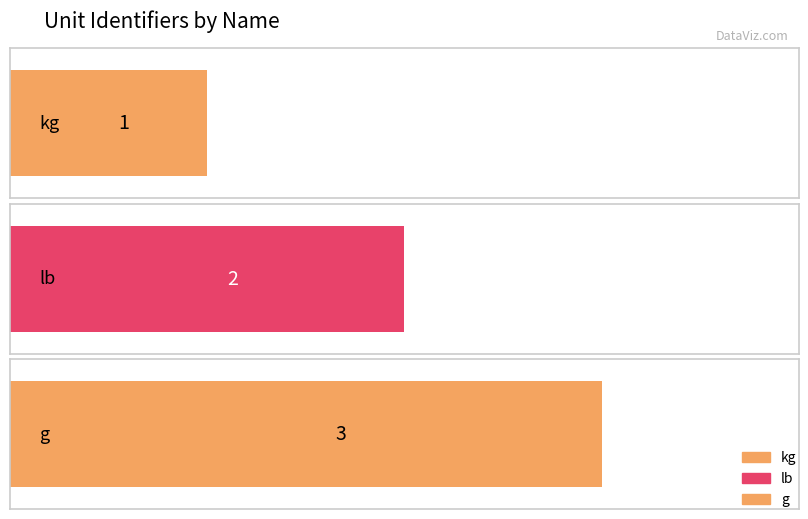

What is the label of the 3rd bar from the right?

kg